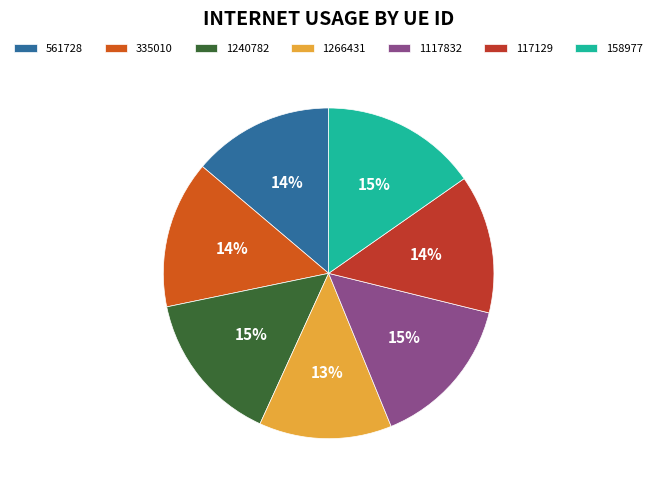

Combined, do 335010 and 561728 account for over 50%?

No